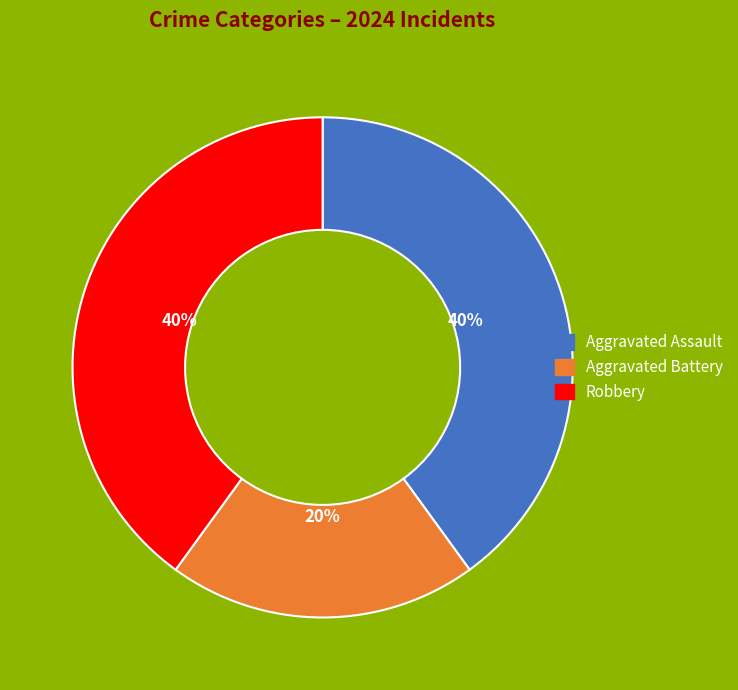

Does any single category account for the majority?

No